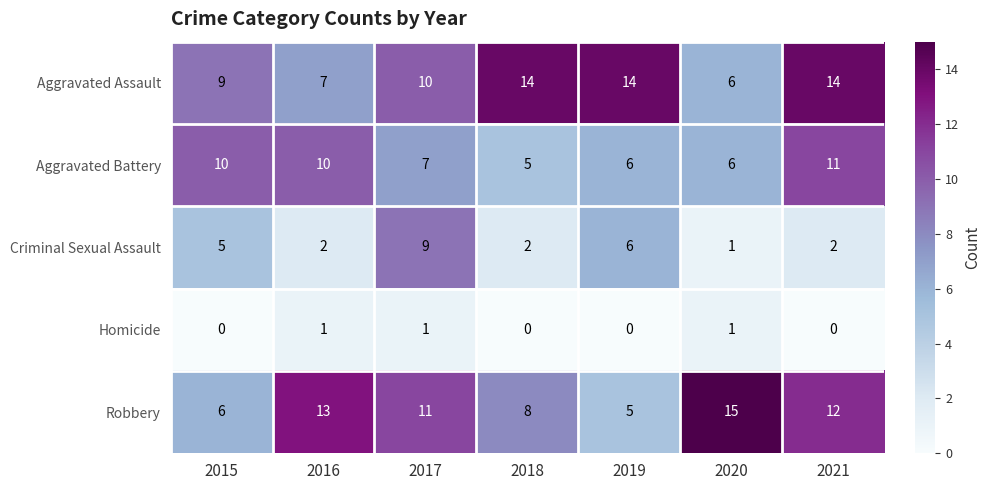

Which series changed the most between 2017 and 2019?

Robbery